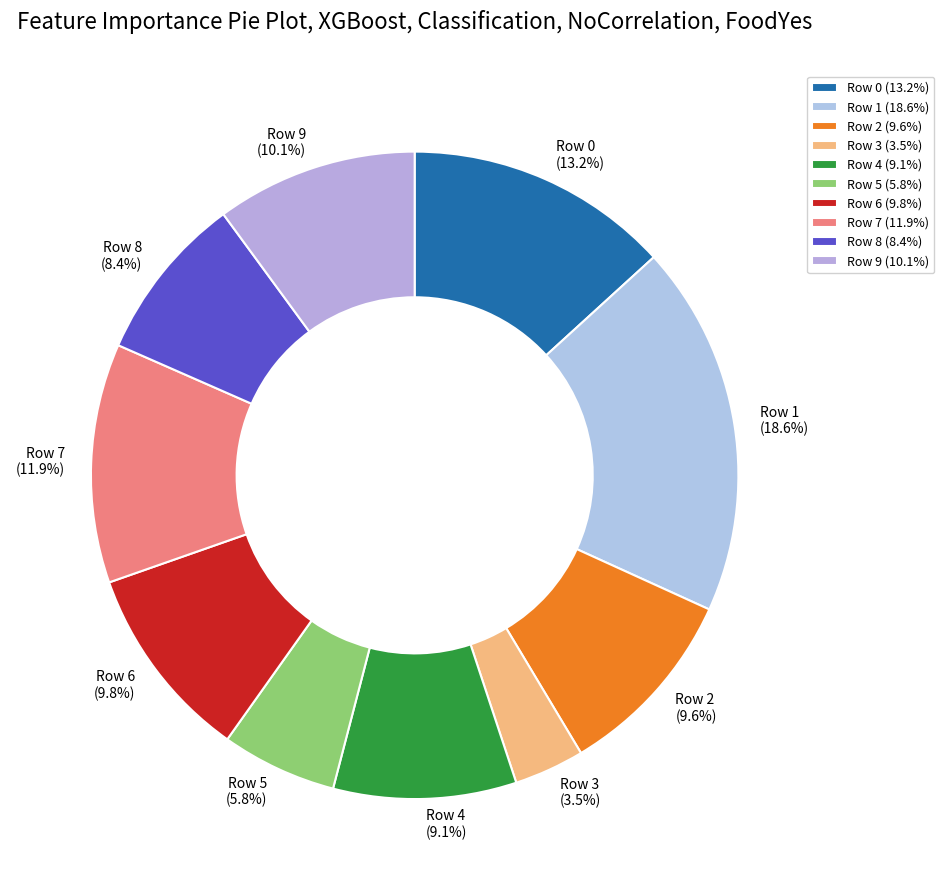

How many segments does this pie chart have?

10